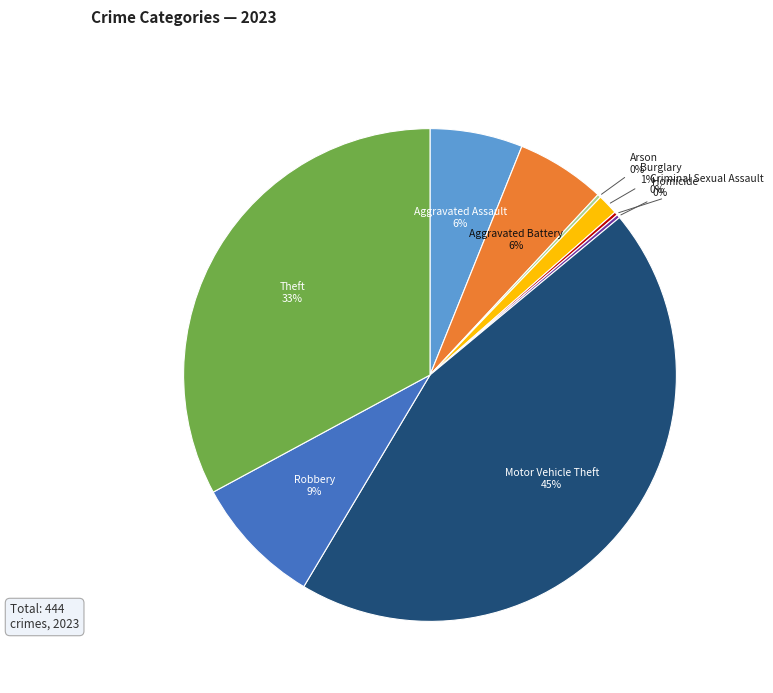

The Theft slice represents 43% of the pie. True or false?

False